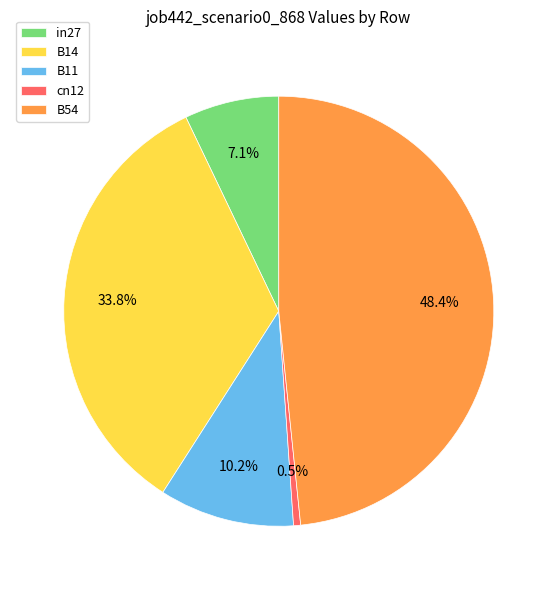

What percentage is the B14 slice, to the nearest percent?

34%